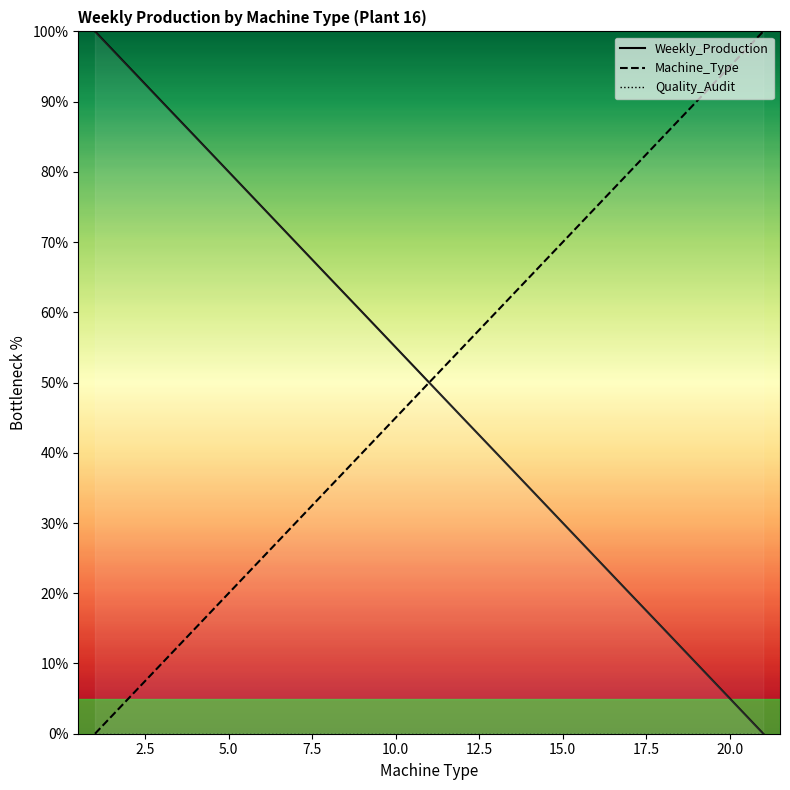

What is the difference between the highest and lowest values at 15.0?

70.0